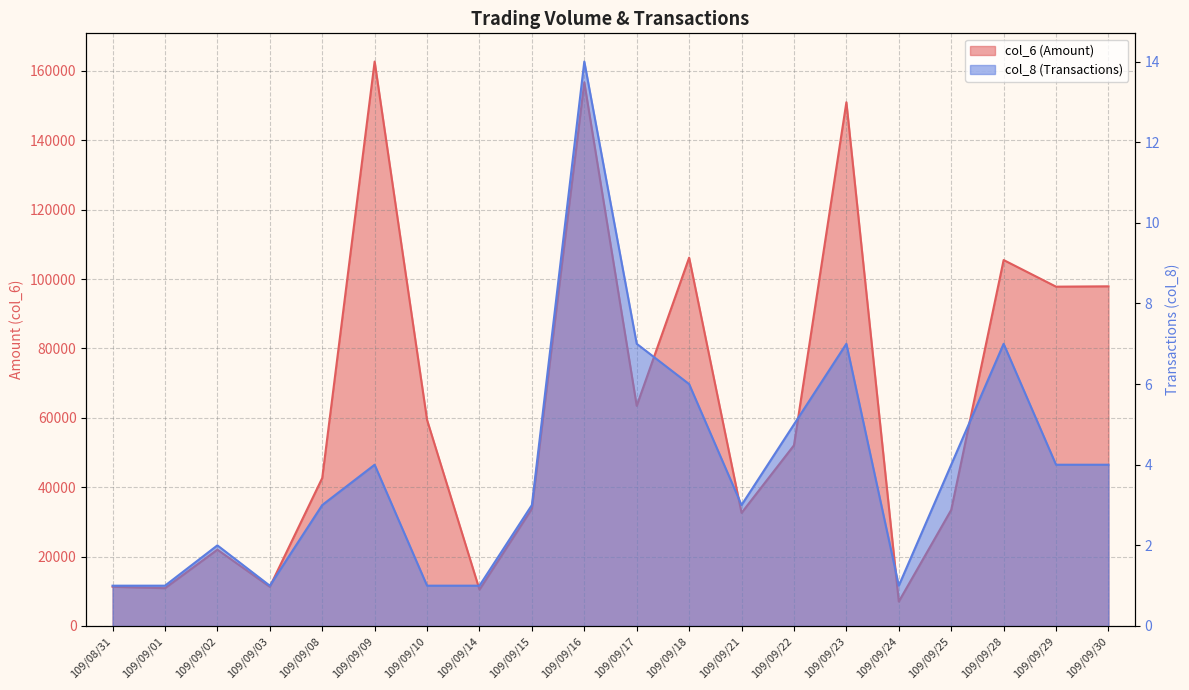

Does the chart have visible grid lines?

Yes